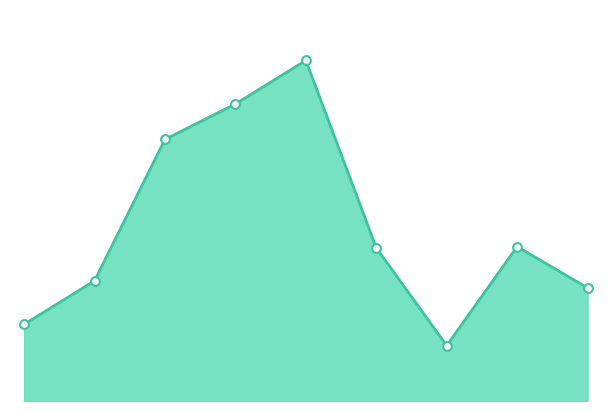

Is this an area chart (filled region under the line)?

Yes